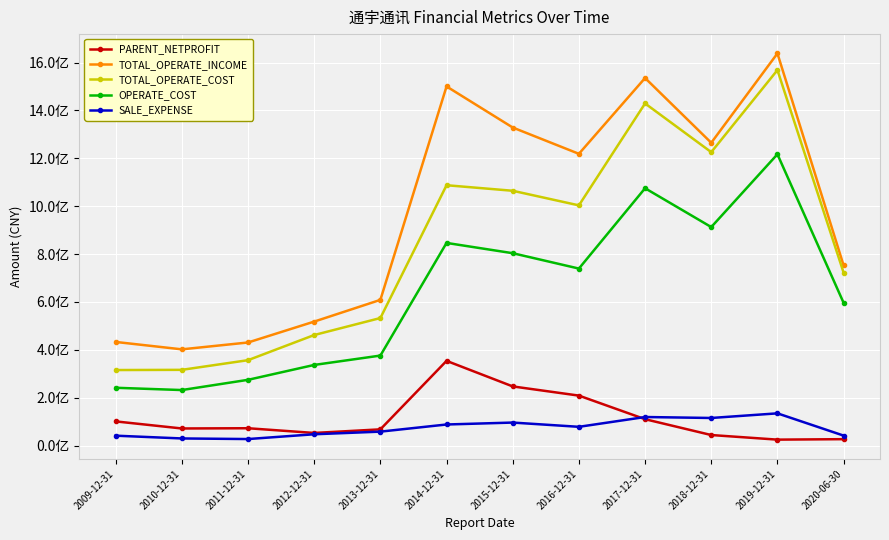

Does the chart display data point markers on the line(s)?

Yes